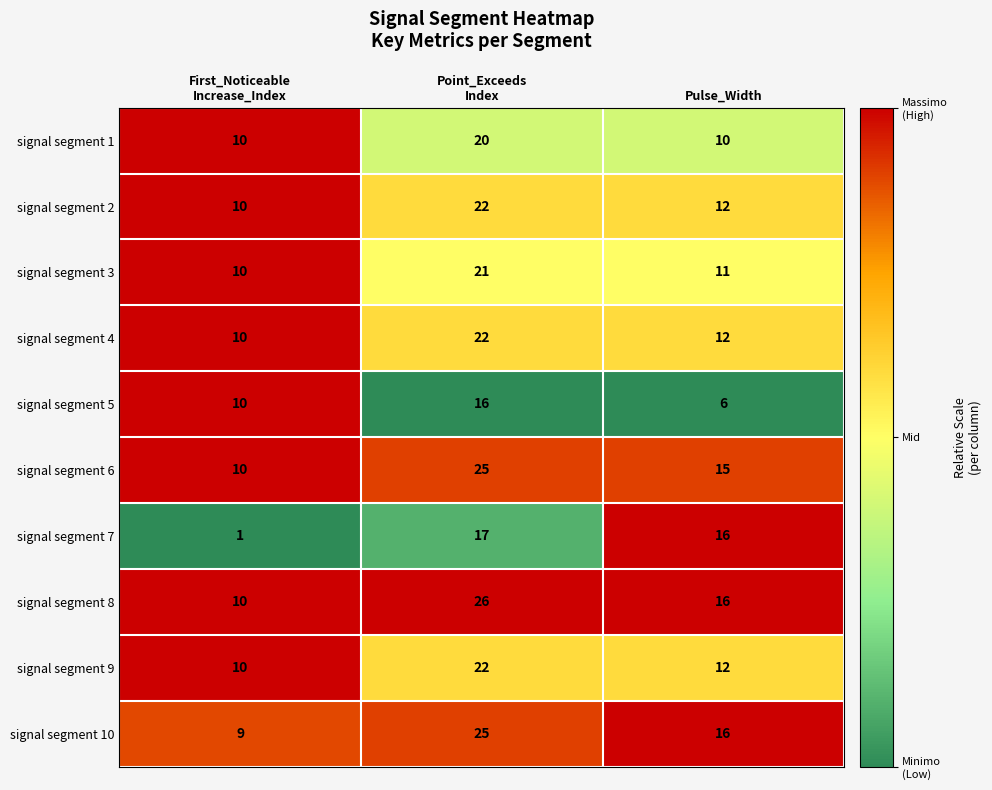

What is the difference between the highest and lowest values at Pulse_Width?

10